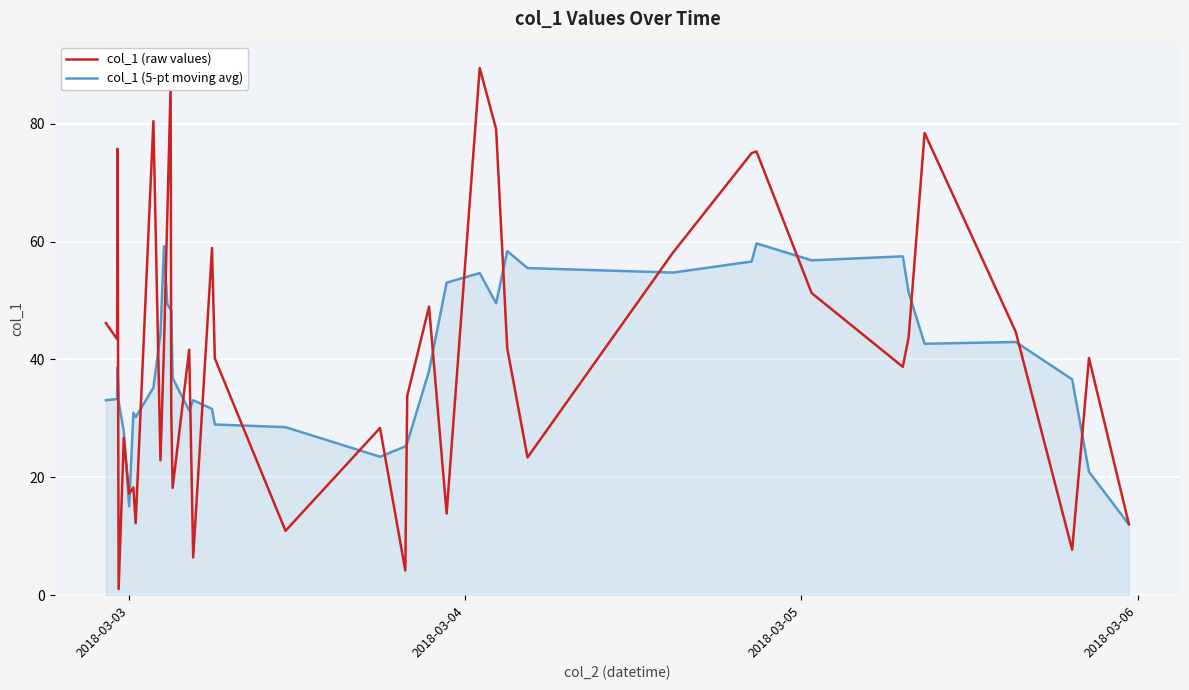

What is the maximum value for col_1 (raw values)?

89.5